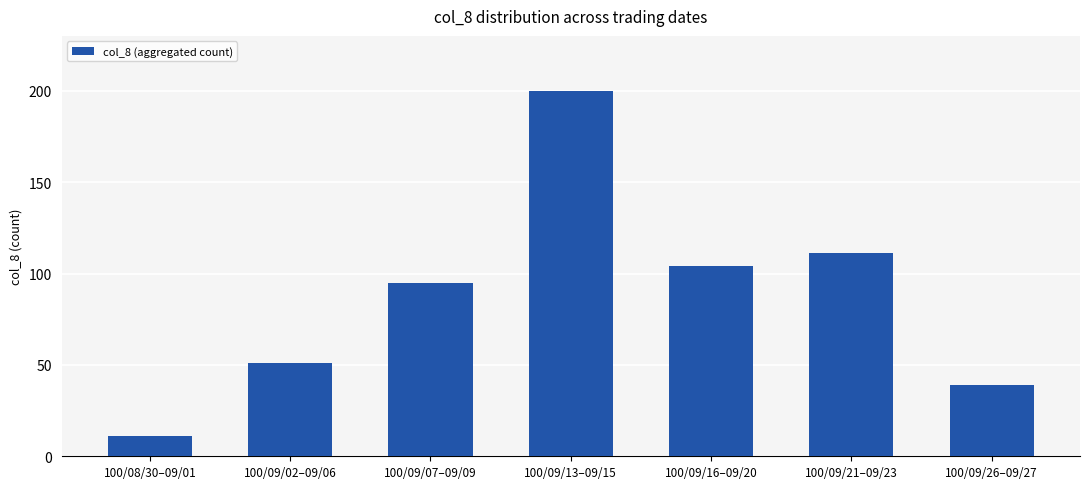

True or false: the data shows 61 at 100/09/21–09/23.

False